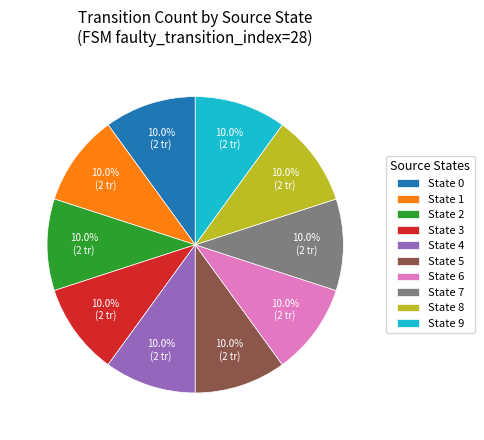

To the nearest percent, what is the difference between the largest and smallest slice percentages?

0%